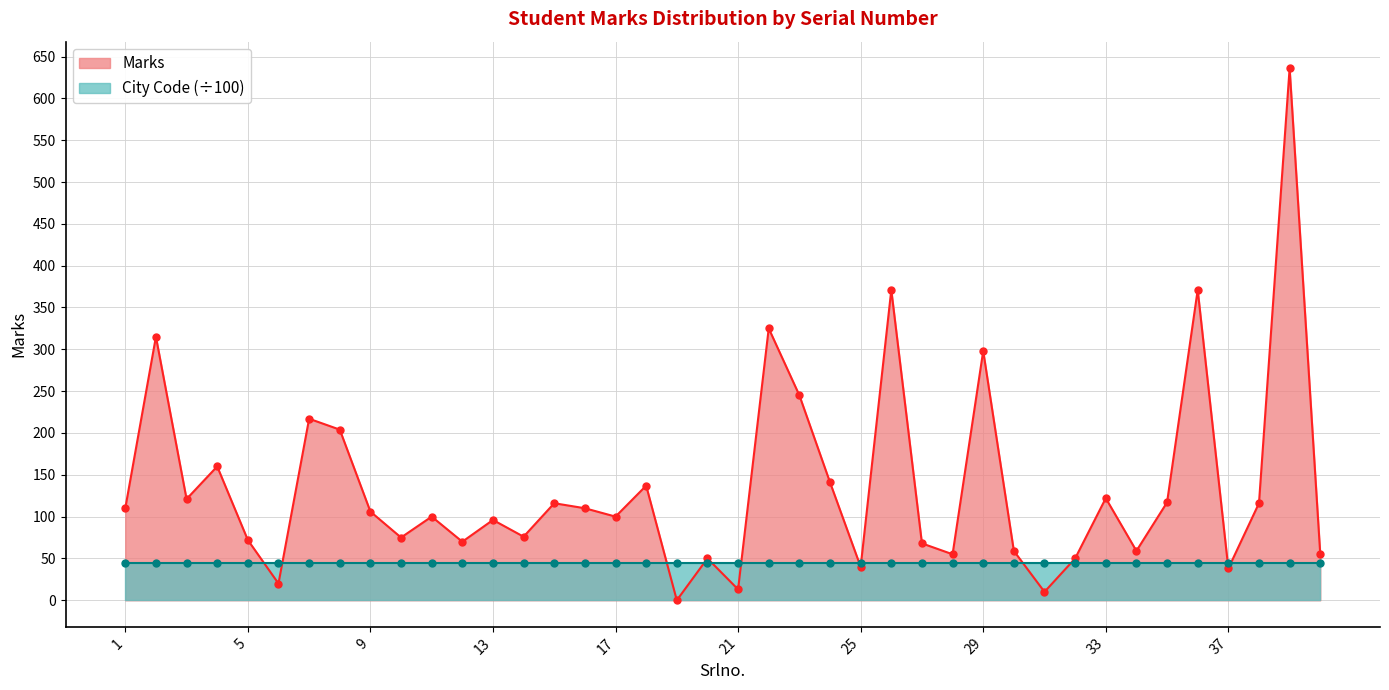

List the labels in order of value, largest first.

39, 26, 36, 22, 2, 29, 23, 7, 8, 4, 24, 18, 33, 3, 35, 15, 38, 1, 16, 9, 11, 17, 13, 14, 10, 5, 12, 27, 30, 34, 28, 40, 20, 32, 25, 37, 6, 21, 31, 19